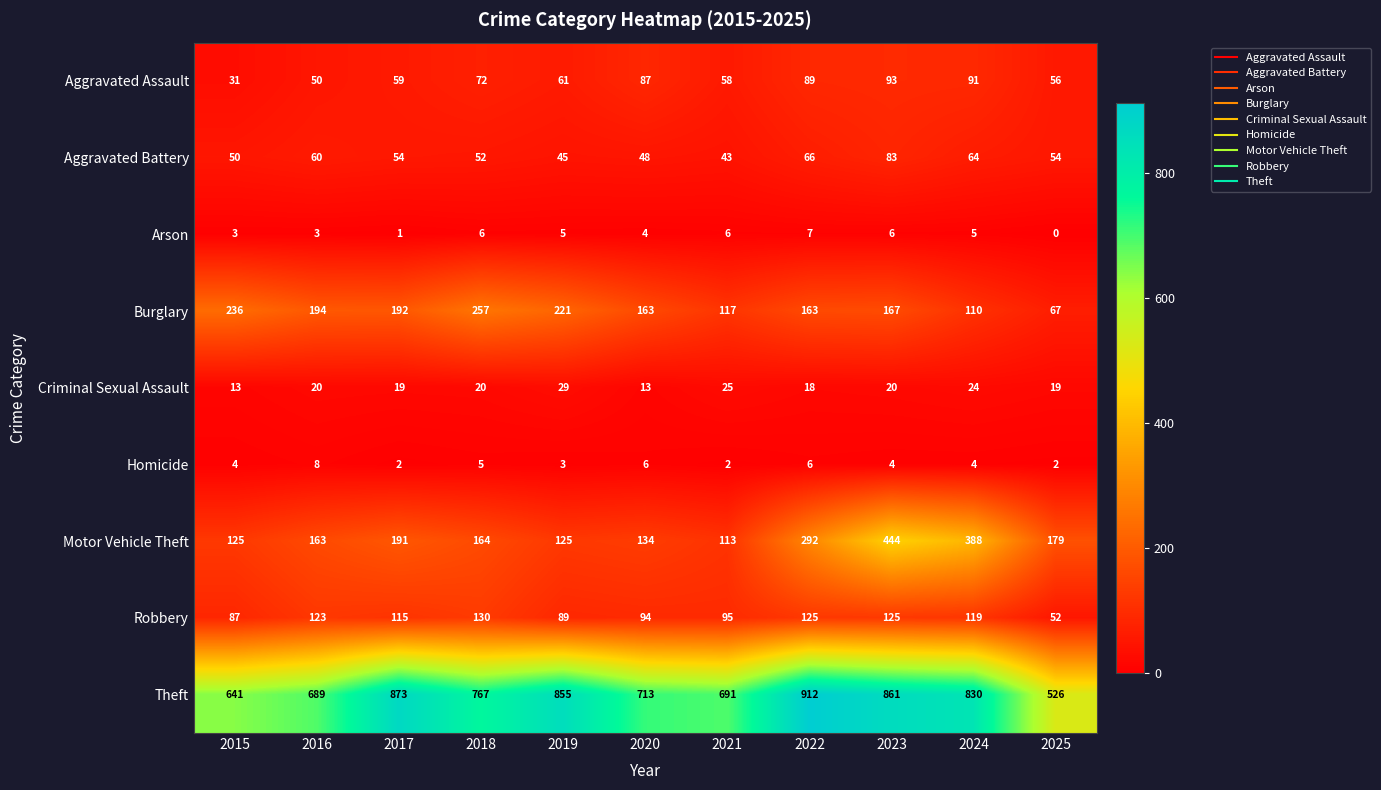

What is the difference between the highest and lowest values at 2017?

872